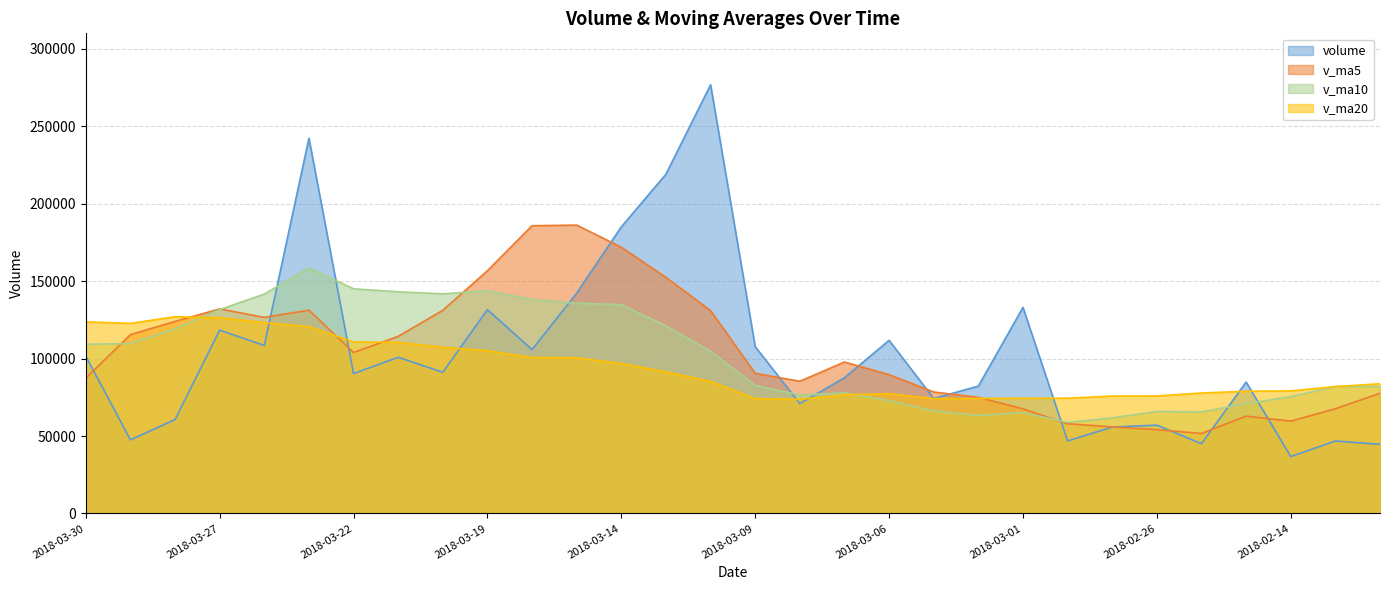

What position from the right is 2018-02-13?

2